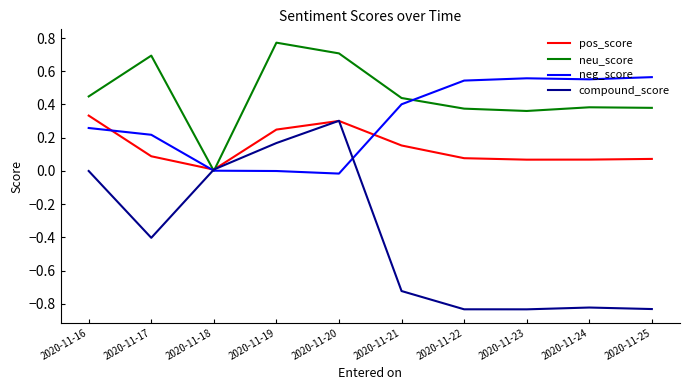

Which series ends up on top after the final intersection of neg_score and compound_score?

neg_score